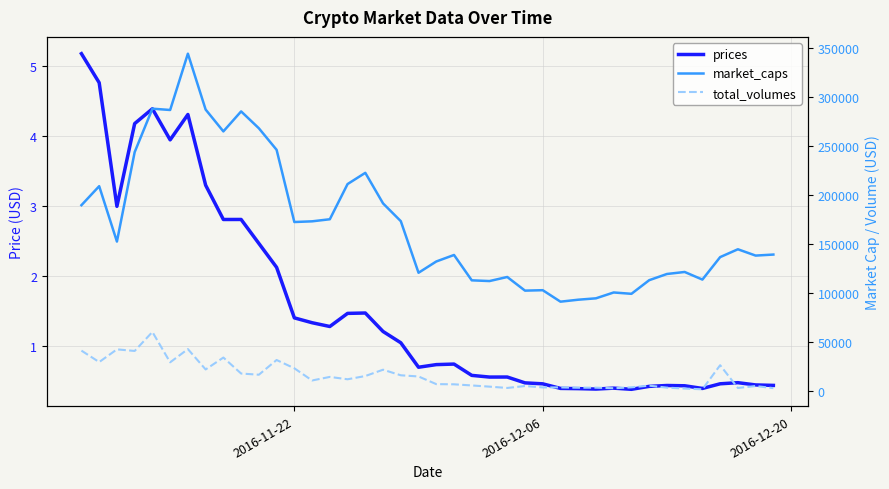

Is the value of prices at 28 greater than the value of market_caps at 22?

No